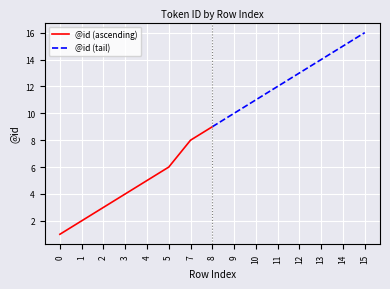

True or false: @id (tail) and @id (ascending) cross at least once.

False